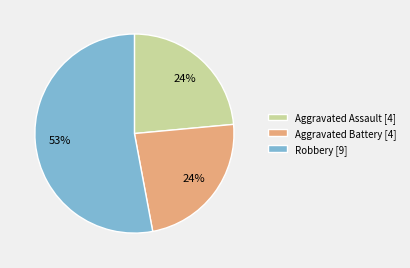

Between Robbery [9] and Aggravated Battery [4], which is larger?

Robbery [9]